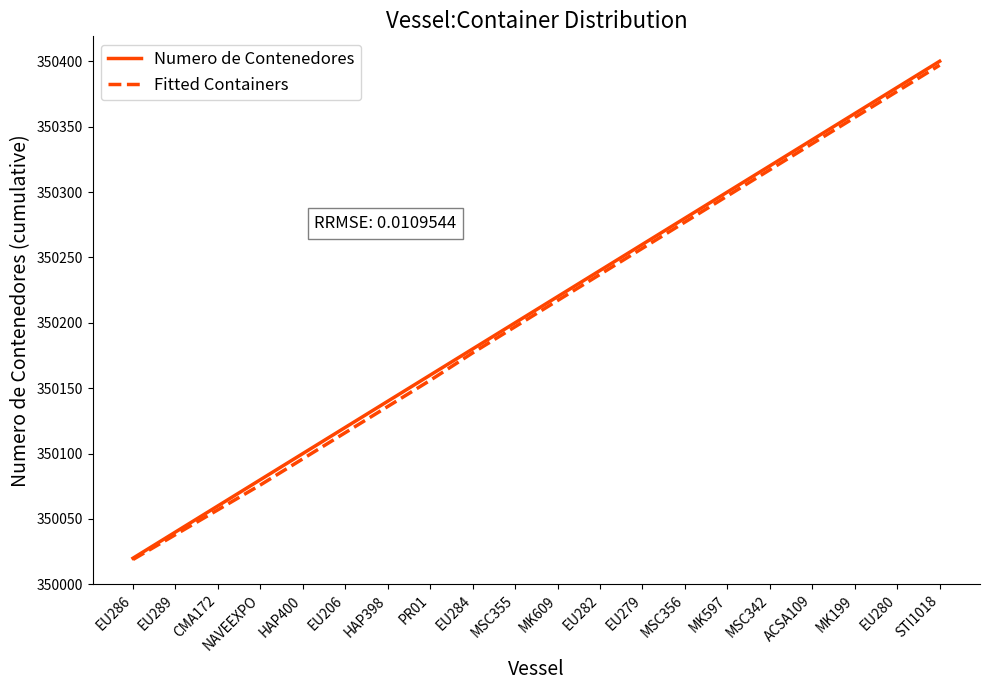

What is the spread (max minus min) of values at MSC342?

3